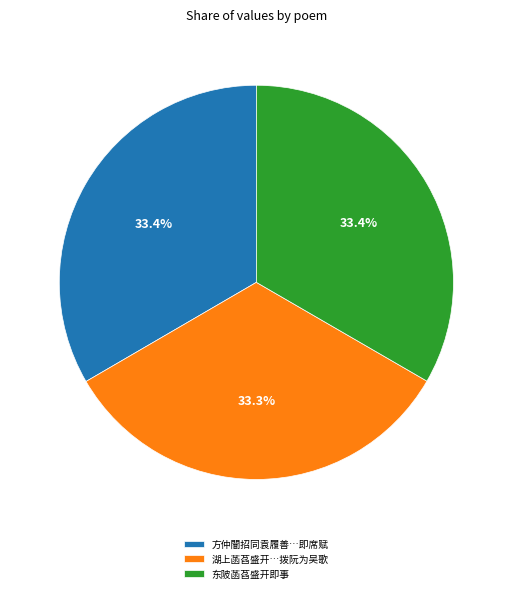

Approximately how many times larger is the value at 湖上菡萏盛开…拨阮为吴歌 compared to 东陂菡萏盛开即事?

1.0